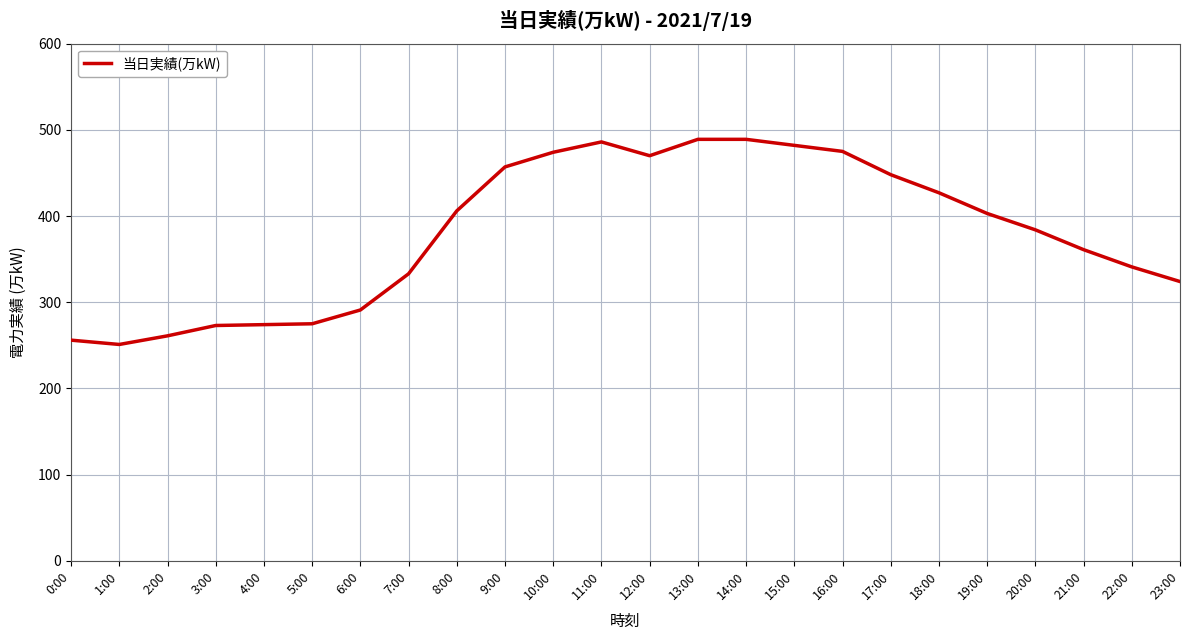

What is the difference between the values at 17:00 and 1:00?

197